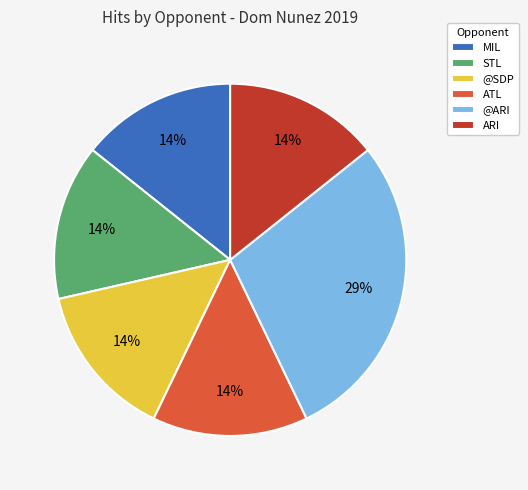

Is it true that @SDP is 14% of the pie?

True